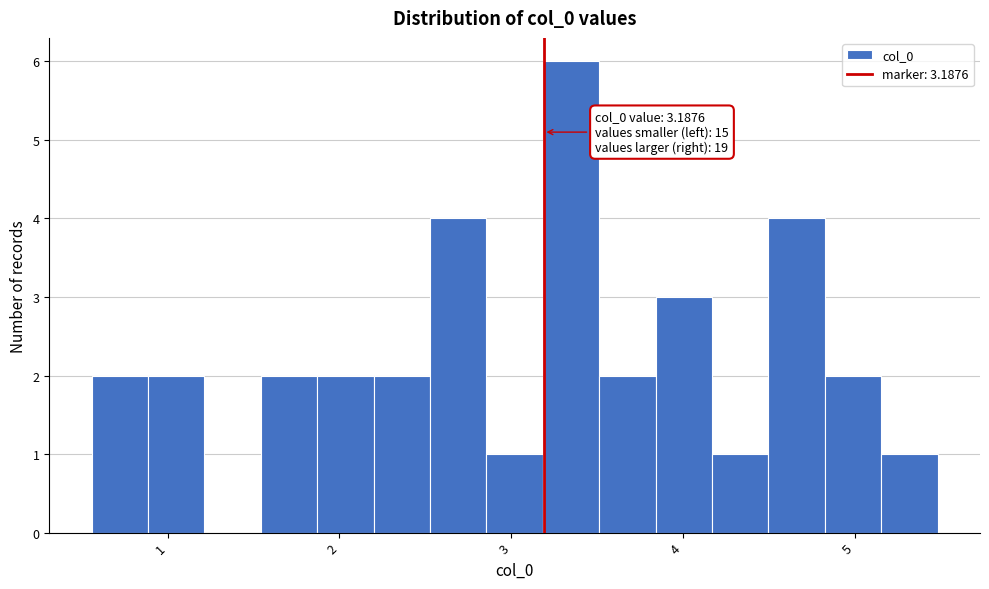

Read against the x-axis, roughly where is the centre of the tallest bar?

3.3